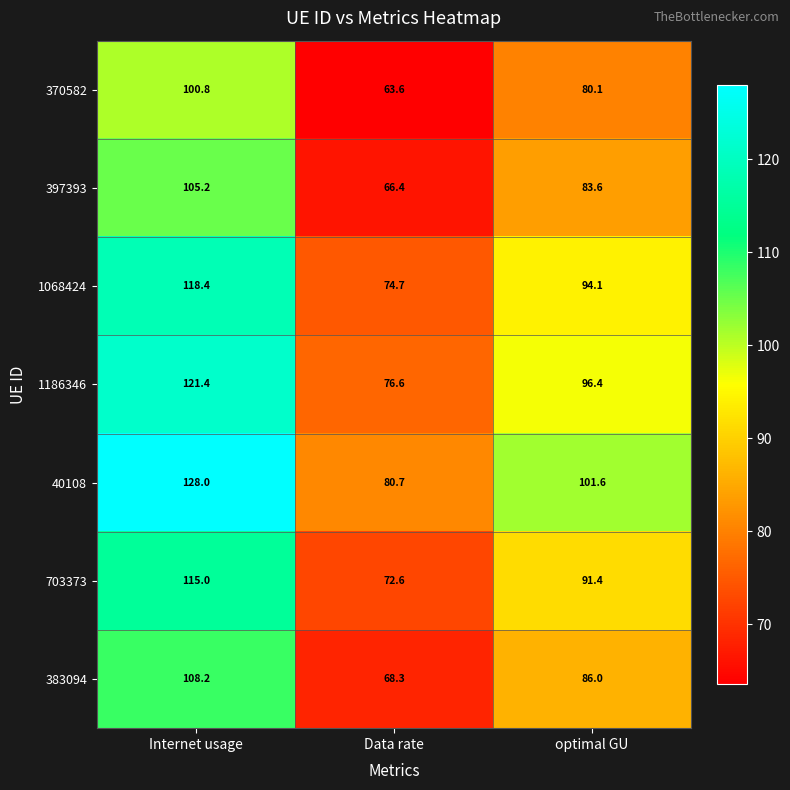

The value of 370582 at Data rate is 114.3. True or false?

False